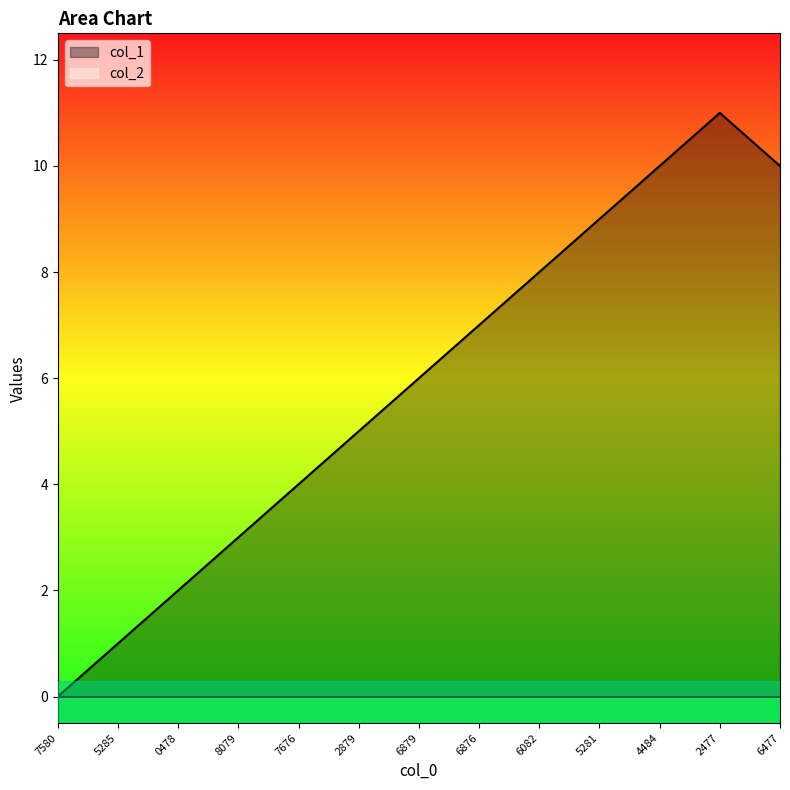

What is the sum of all values?

76